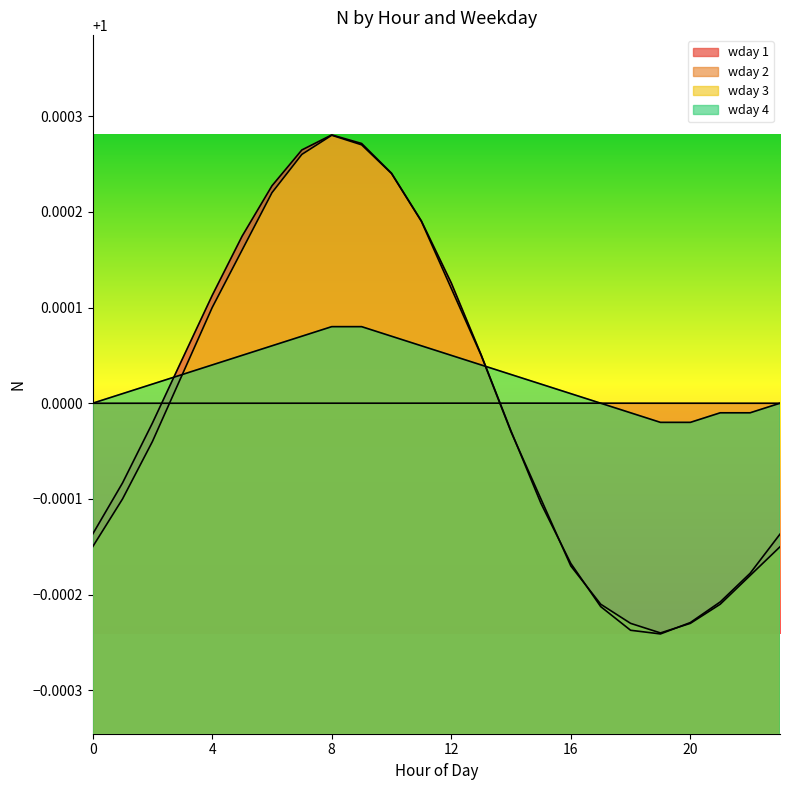

Which has a higher value, 0 or 6?

6